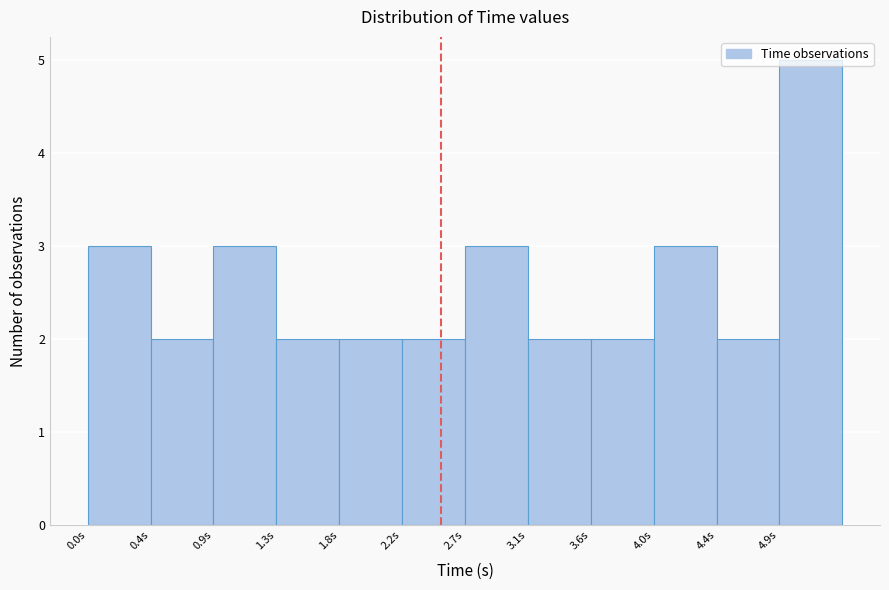

Which range on the x-axis has the tallest bar?

4.90 to 5.35